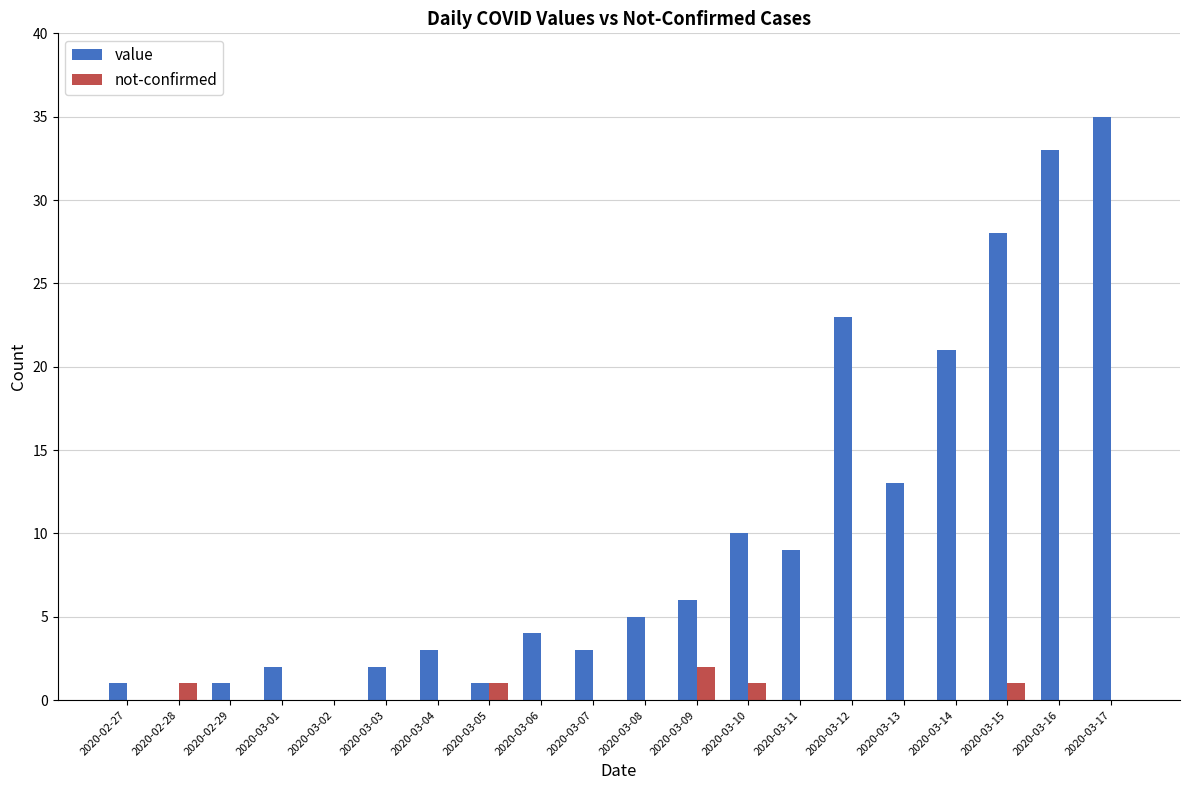

What are all the series names shown in the legend?

value, not-confirmed